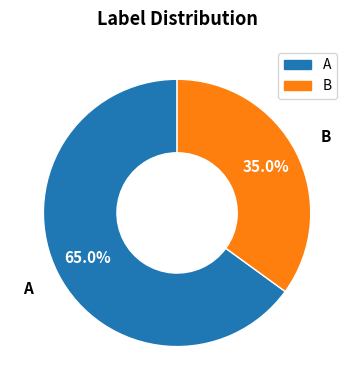

Is there any slice that represents more than half of the pie?

Yes